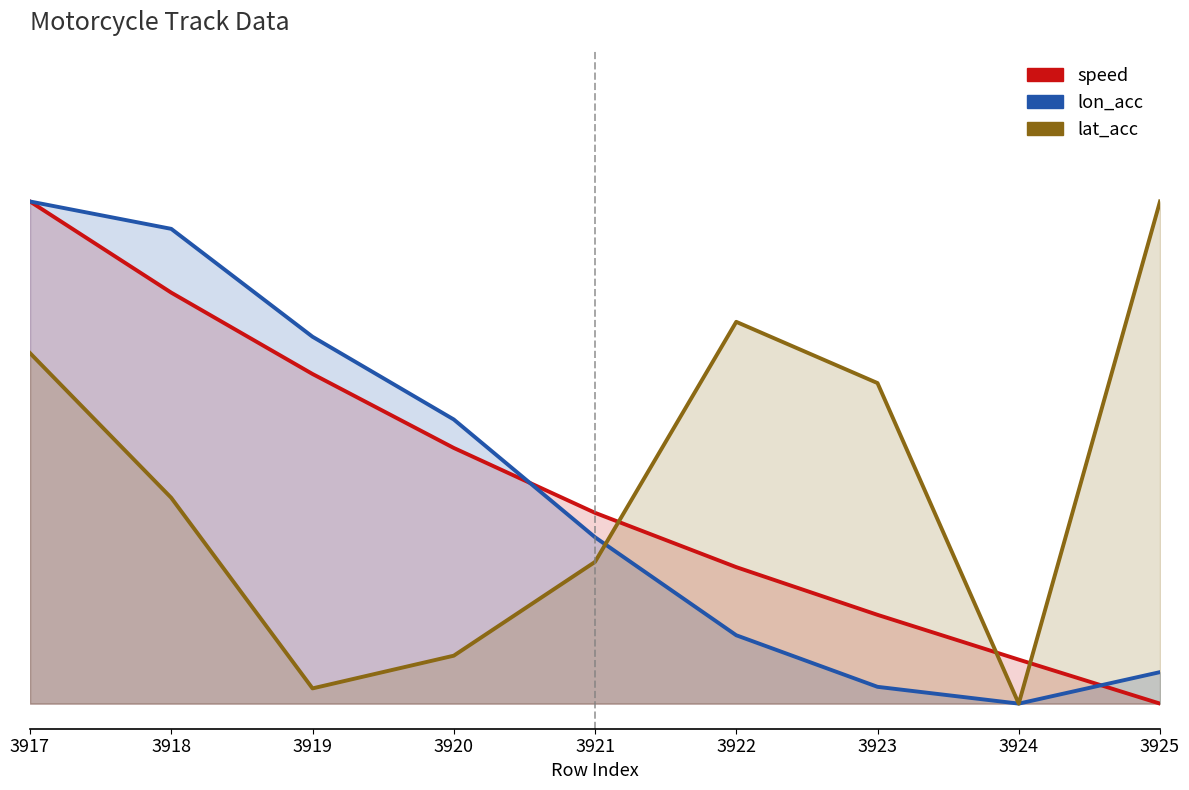

Is it true that speed equals 0.4 at 3921?

True